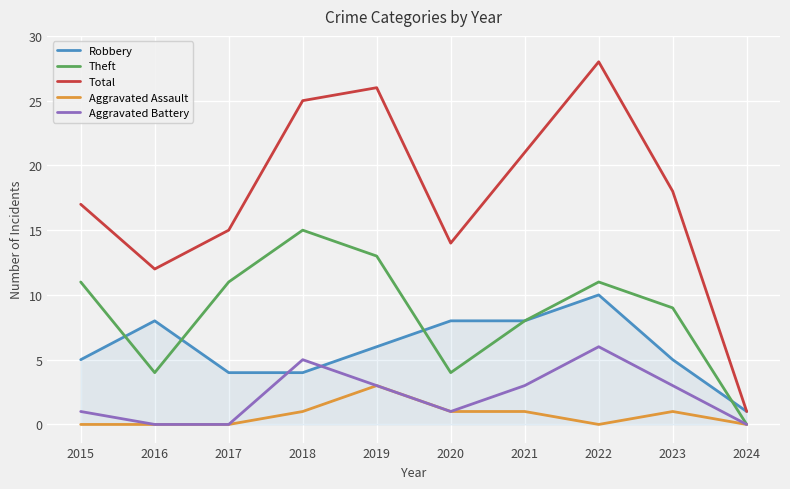

Does the chart display data point markers on the line(s)?

No